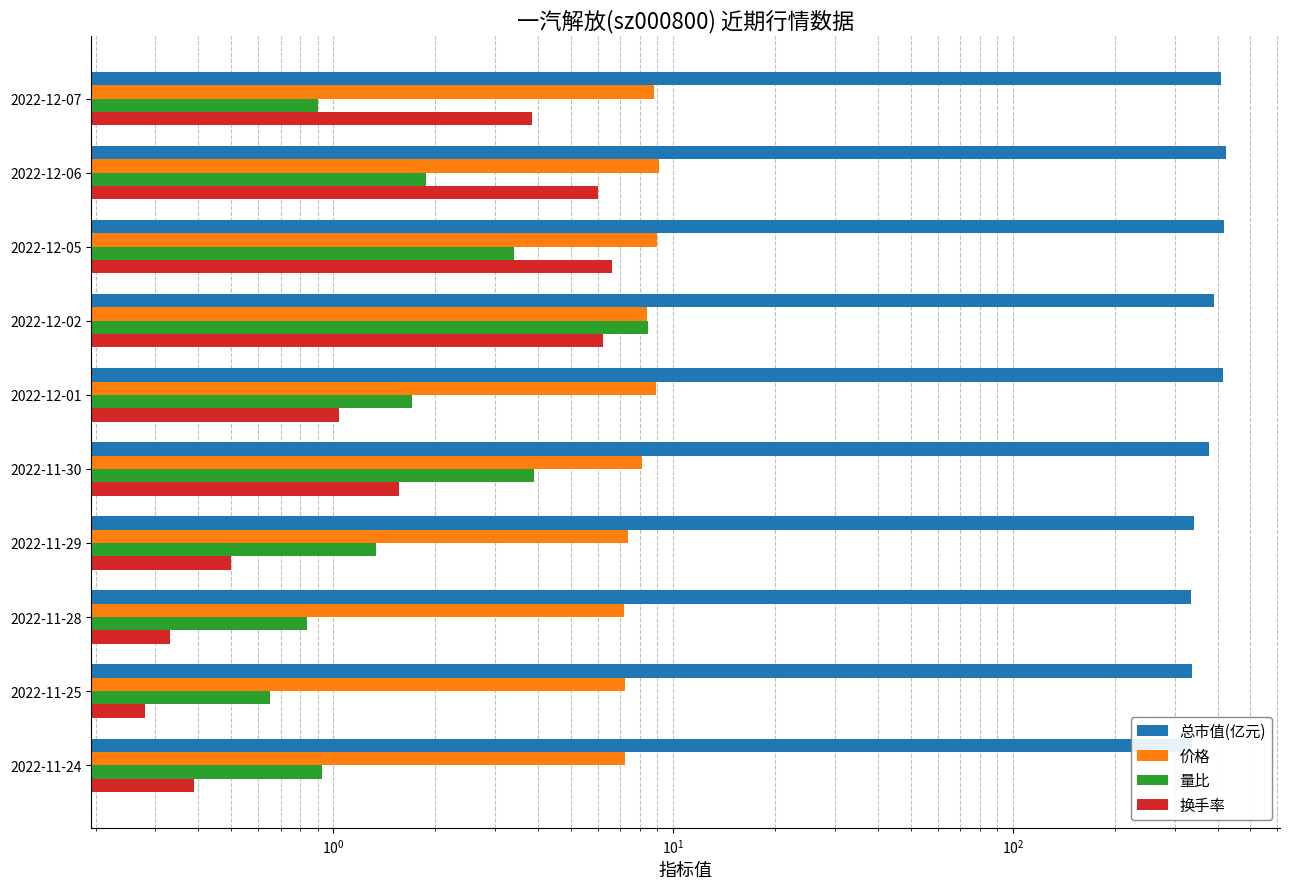

What are all the series names shown in the legend?

总市值(亿元), 价格, 量比, 换手率